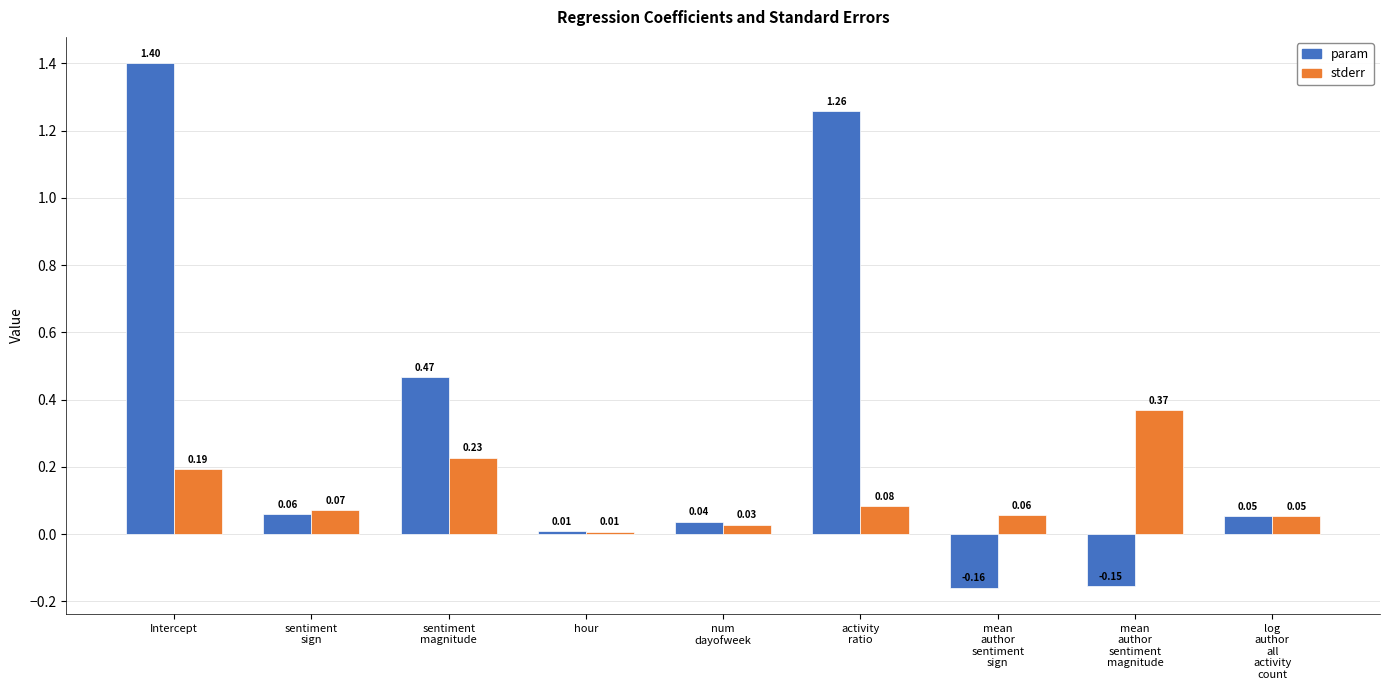

At how many categories does at least one series exceed 0?

9